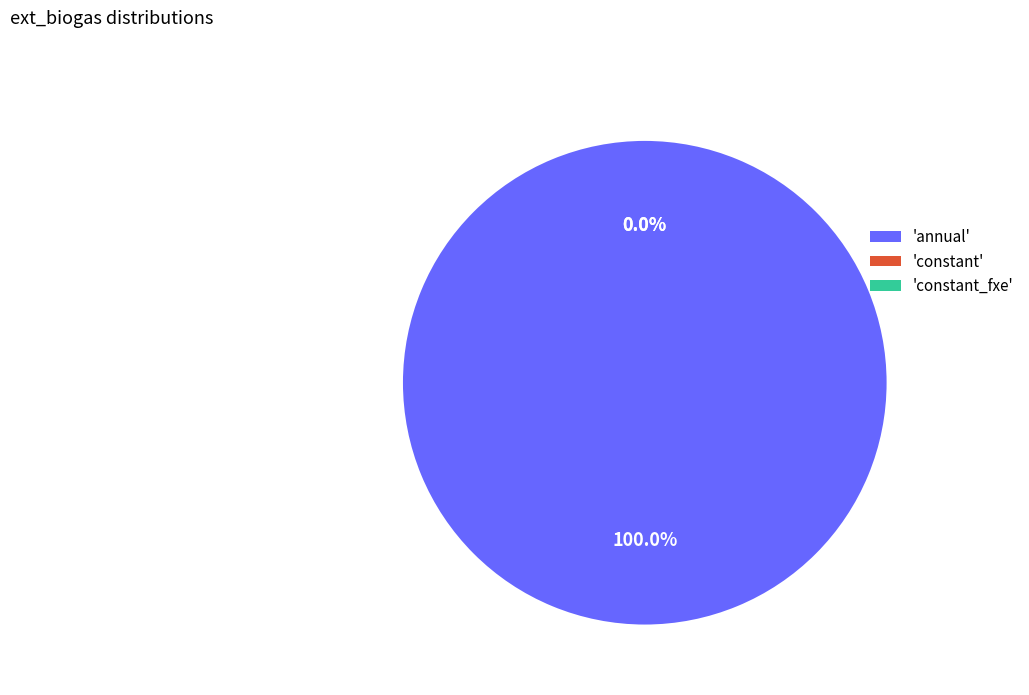

What is the majority slice?

annual